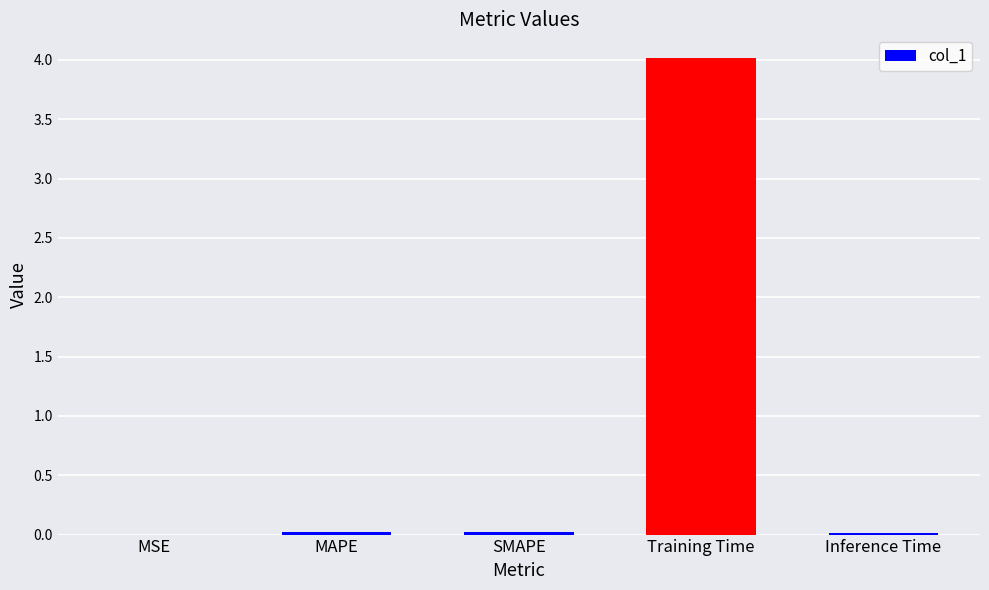

True or false: the data shows 0.0 at MSE.

True